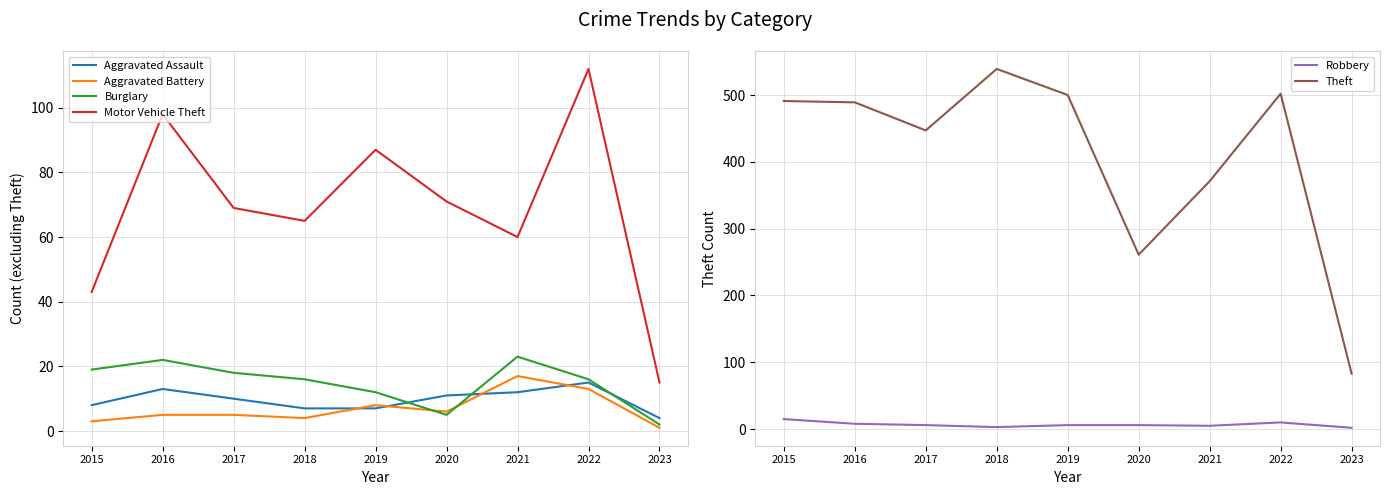

How many lines are shown in the chart?

6